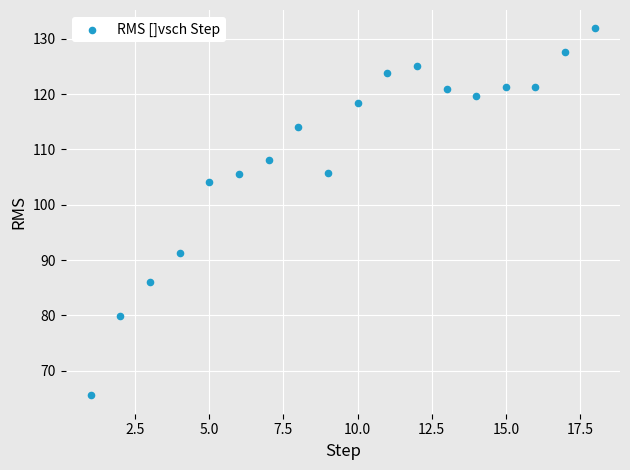

What is the range of Y values (max minus min)?

66.4